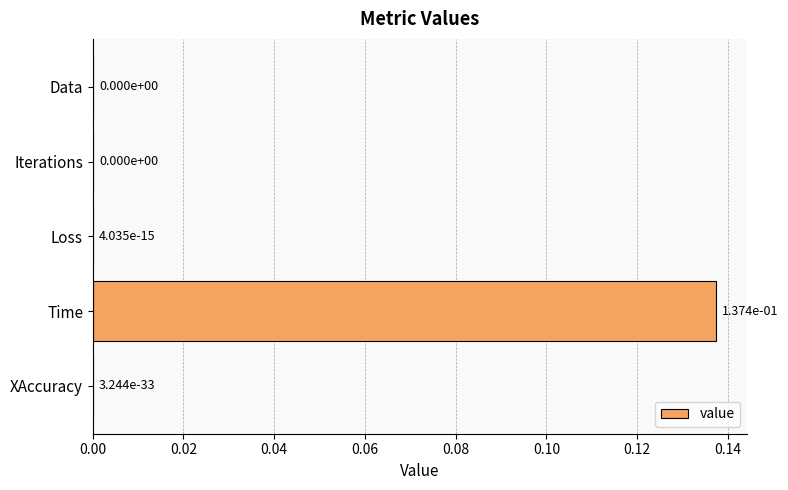

The chart shows a value of 0.0 at Loss. True or false?

True